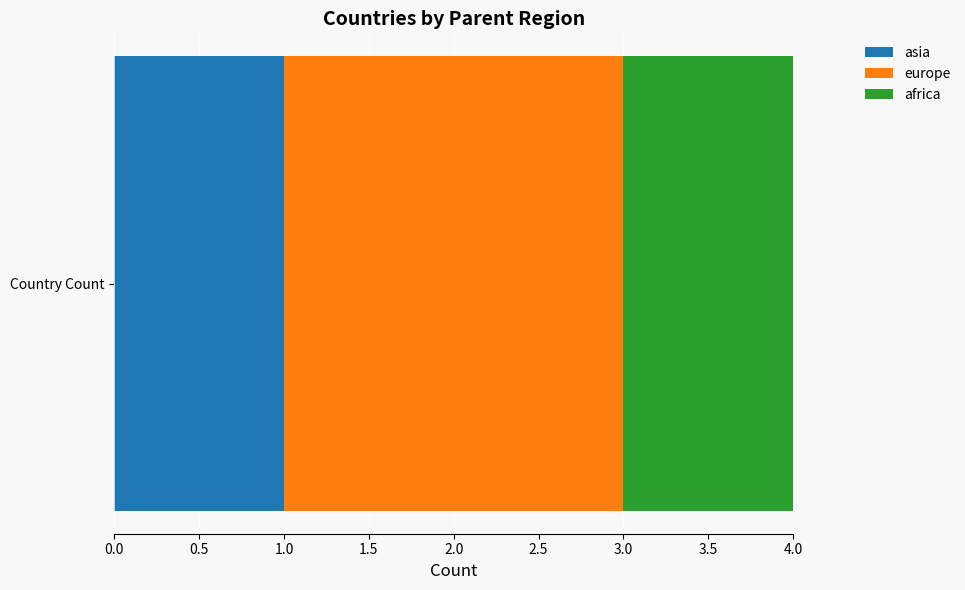

List the labels in order of asia value, smallest first.

Country Count